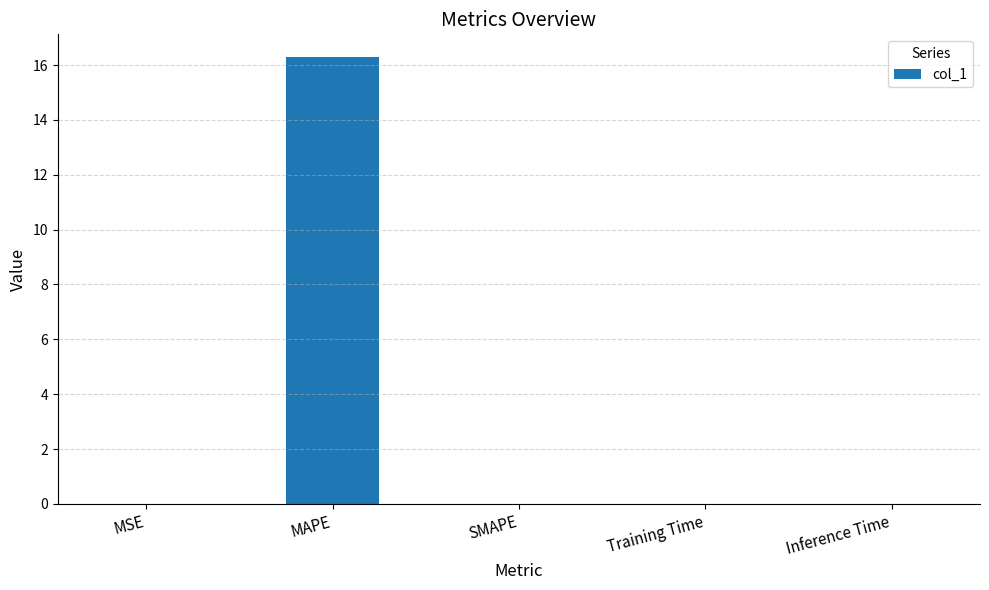

Which label corresponds to the largest value in the chart?

MAPE